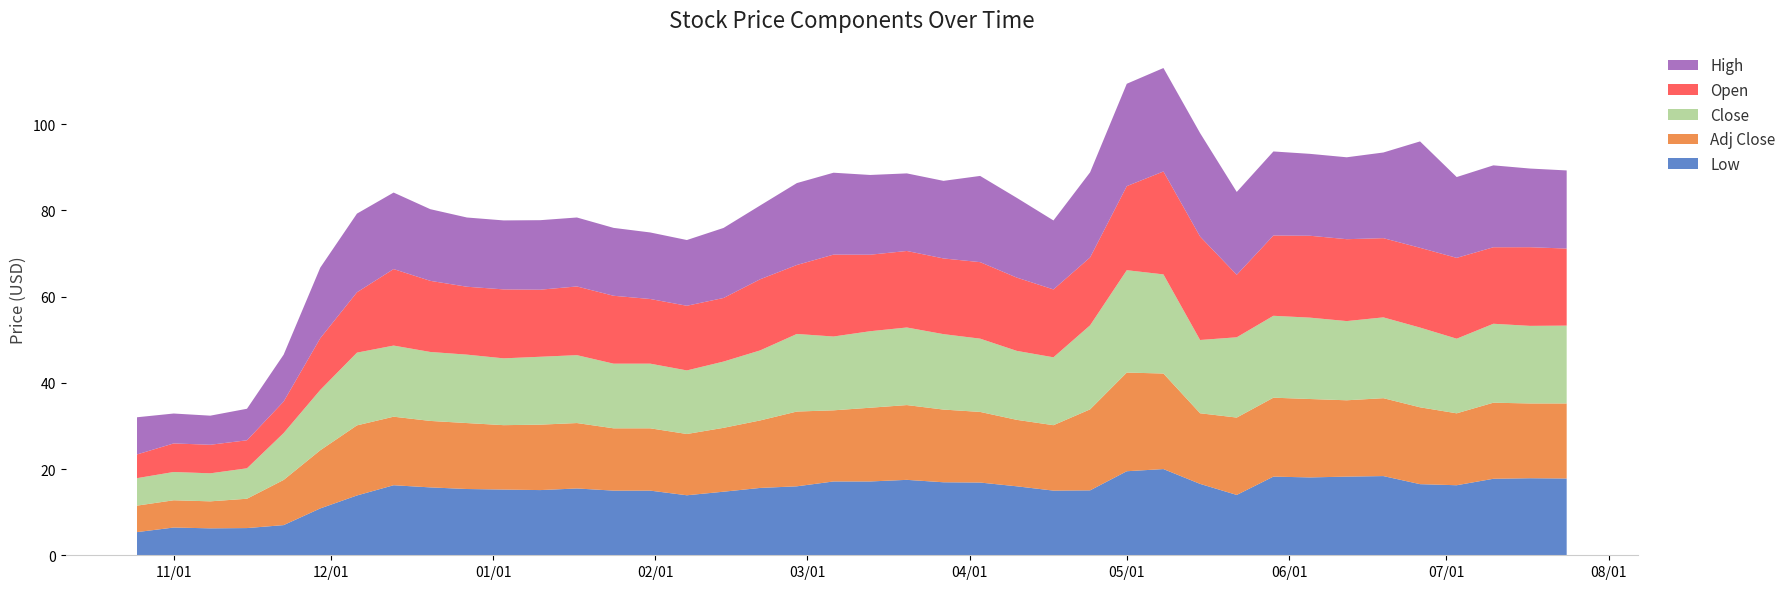

Reading left to right, transcribe all the data shown in this chart.

Low: 5.4	6.4	6.2	6.3	7.0	10.9	13.9	16.2	15.8	15.4	15.2	15.1	15.5	15.0	15.0	13.9	14.8	15.6	16.0	17.1	17.1	17.5	16.9	16.9	16.0	15.0	15.1	19.5	20.0	16.6	14.0	18.2	18.1	18.2	18.4	16.5	16.2	17.8	17.9	17.8
Open: 5.5	6.6	6.6	6.5	7.3	12.0	14.0	17.8	16.5	15.8	16.0	15.6	15.9	15.8	15.0	15.0	14.8	16.5	16.0	19.0	17.8	17.8	17.6	17.8	17.0	15.8	15.8	19.5	23.9	24.0	14.5	18.6	19.0	19.0	18.4	18.5	18.8	17.8	18.2	17.9
Close: 6.4	6.6	6.5	7.1	10.9	14.0	16.9	16.5	16.0	15.9	15.5	15.8	15.8	15.0	15.0	14.8	15.4	16.2	18.0	17.1	17.8	18.0	17.5	17.0	16.0	15.8	19.5	23.8	23.0	17.0	18.6	19.0	18.9	18.4	18.8	18.5	17.3	18.3	18.0	18.1
High: 8.6	6.9	6.8	7.3	10.9	16.4	18.2	17.8	16.6	16.1	16.0	16.1	16.0	15.8	15.4	15.2	16.2	17.1	19.0	19.0	18.5	18.0	18.0	20.0	18.5	16.0	19.8	23.8	24.0	24.0	19.2	19.5	19.0	19.0	19.9	24.7	18.8	19.0	18.2	18.1
Adj Close: 6.1	6.3	6.3	6.8	10.5	13.5	16.3	15.9	15.4	15.3	14.9	15.2	15.2	14.5	14.5	14.2	14.8	15.7	17.3	16.5	17.1	17.3	16.9	16.4	15.4	15.2	18.8	22.9	22.2	16.4	18.0	18.3	18.2	17.7	18.1	17.8	16.7	17.6	17.3	17.4